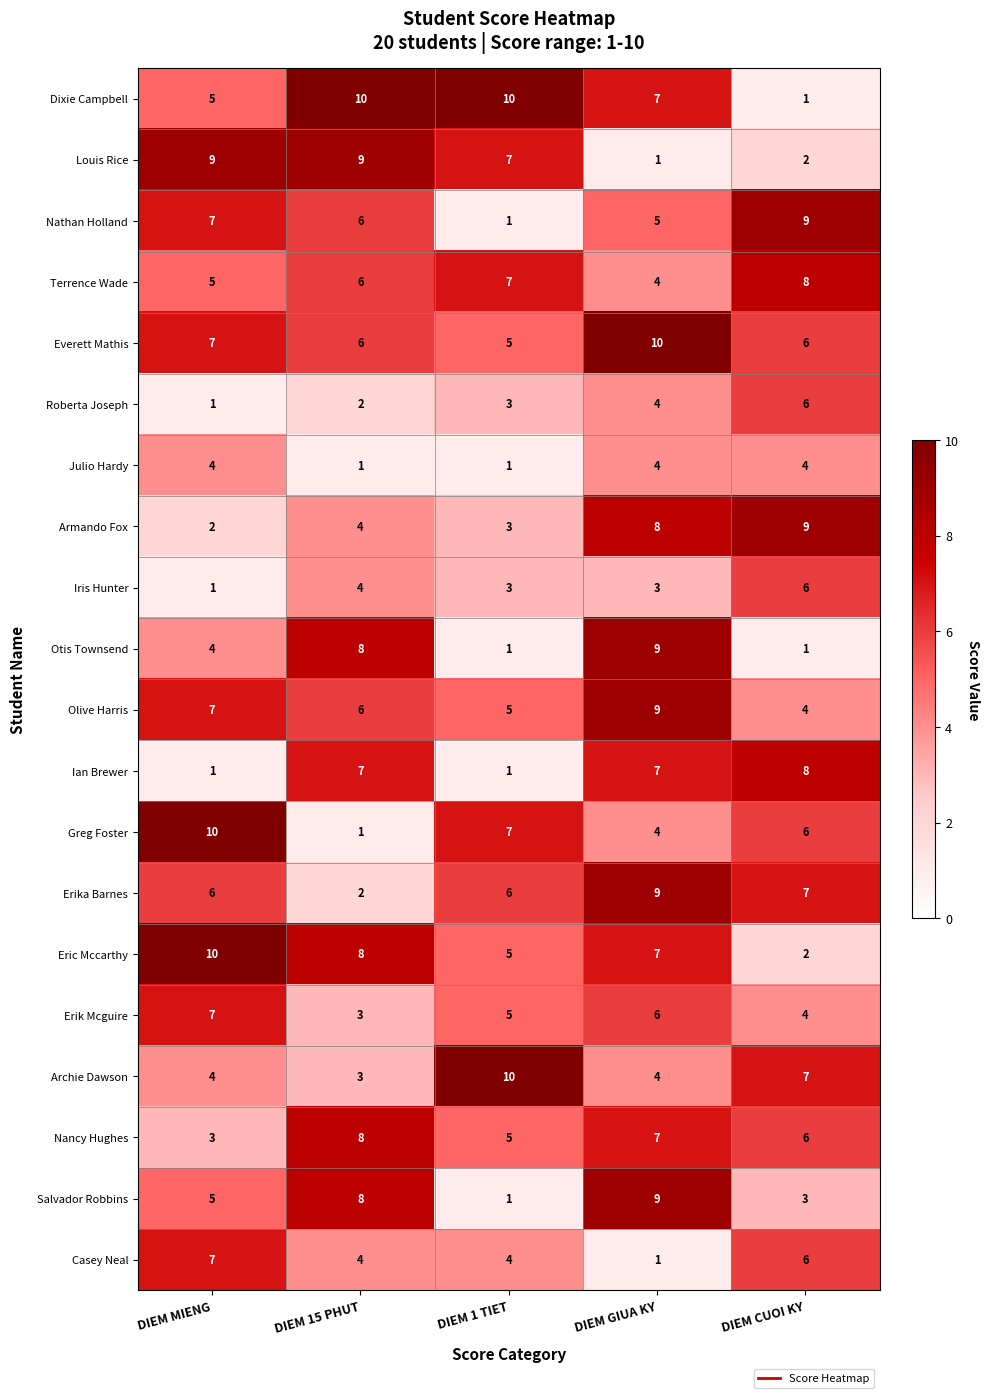

Rank the categories by Nathan Holland value from lowest to highest.

DIEM 1 TIET, DIEM GIUA KY, DIEM 15 PHUT, DIEM MIENG, DIEM CUOI KY